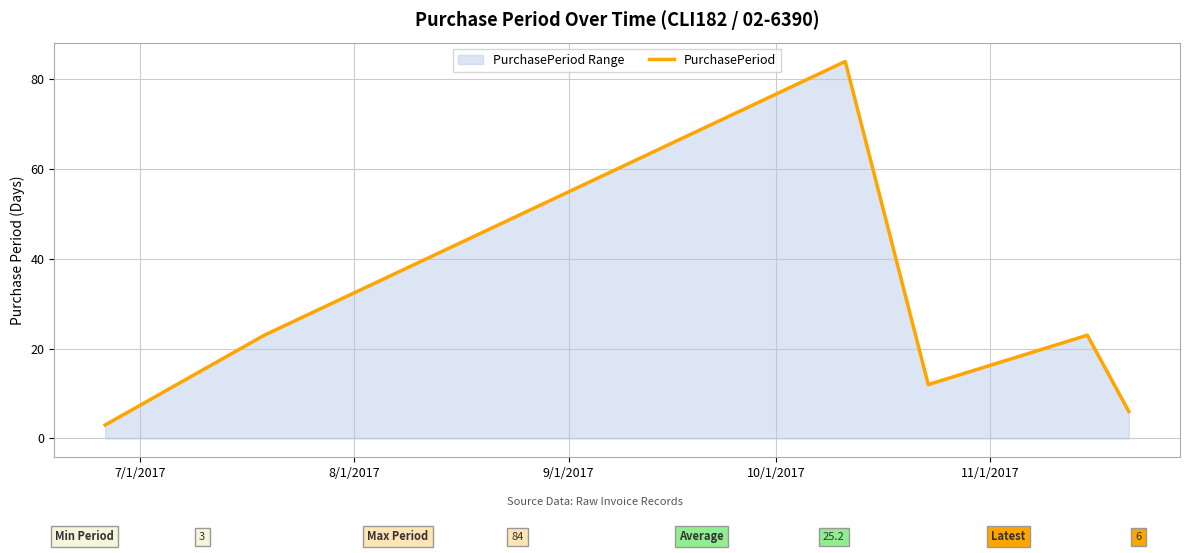

What is the average value?

25